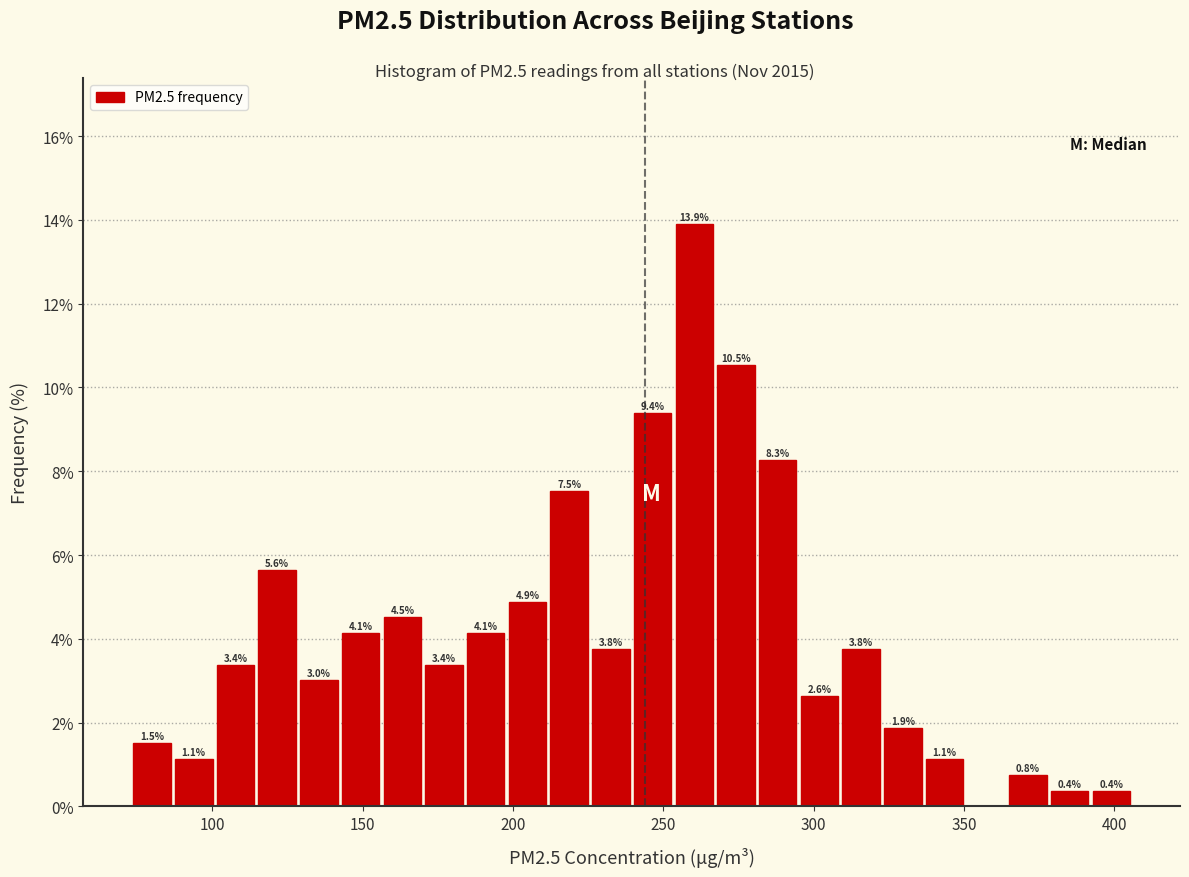

Read against the x-axis, roughly where is the centre of the tallest bar?

260